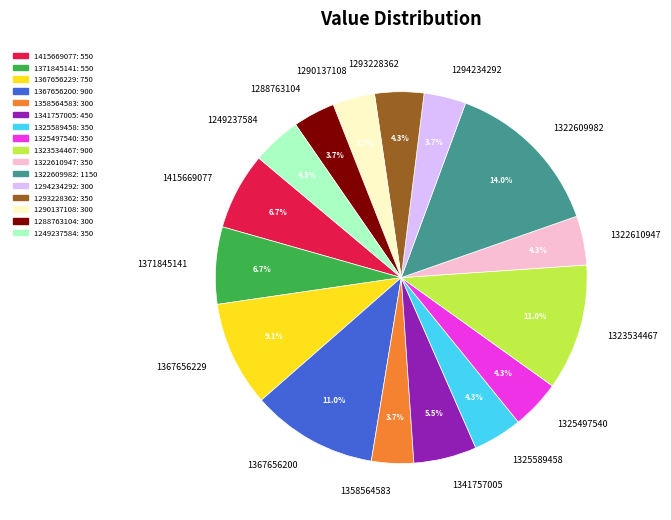

What portion of the pie excludes 1323534467?

89.0%